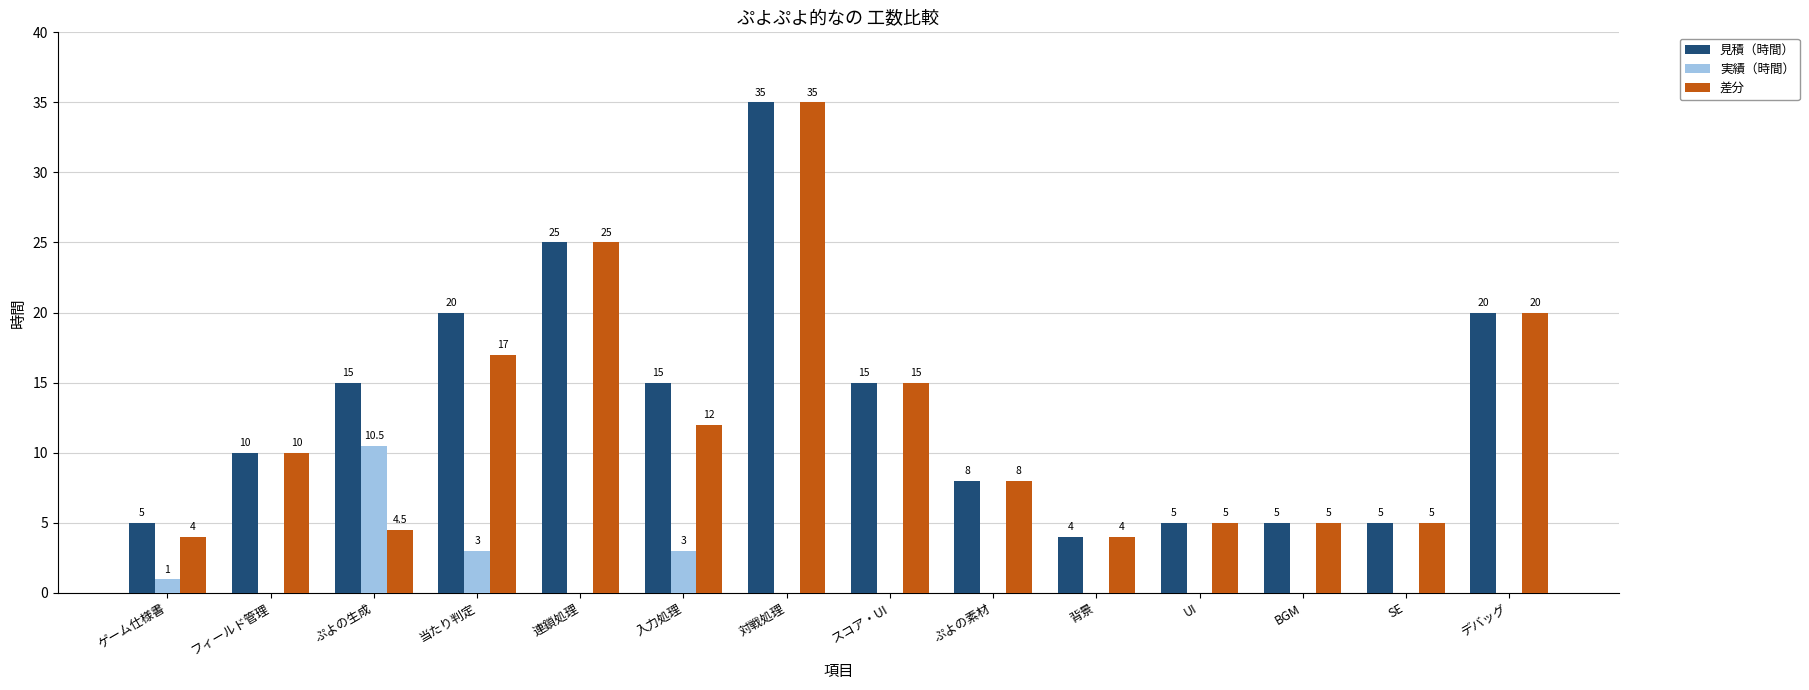

Are the bars horizontal?

No